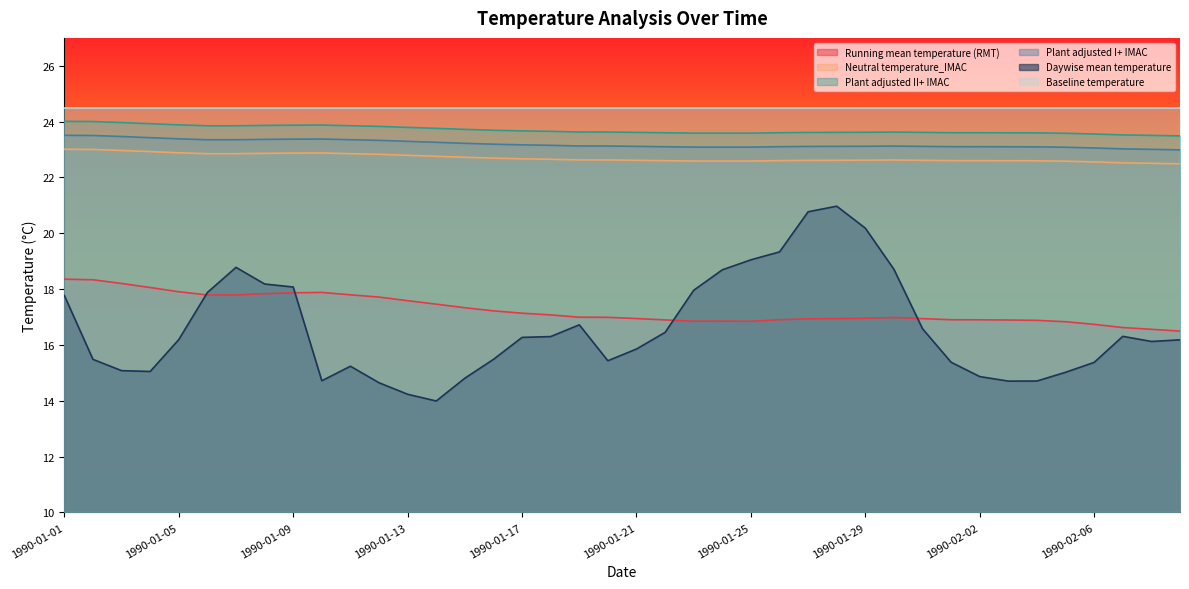

The value of Plant adjusted II+ IMAC at 1990-01-30 is 33.2. True or false?

False